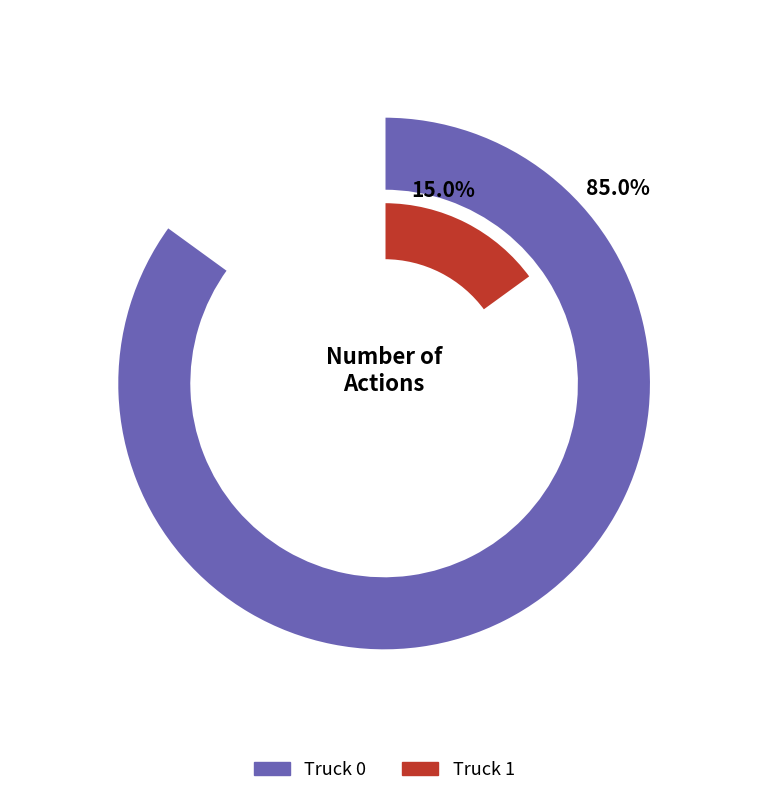

What percentage is the Truck 0 slice, to the nearest percent?

85%